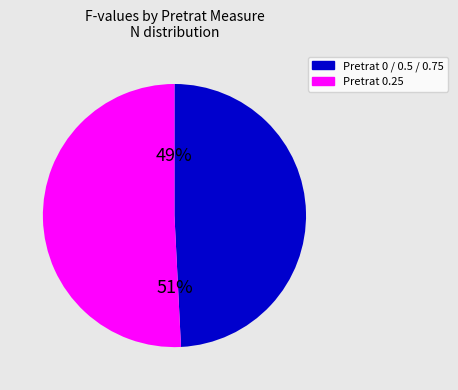

Which has a higher value, Pretrat 0.25 or Pretrat 0 / 0.5 / 0.75?

Pretrat 0.25